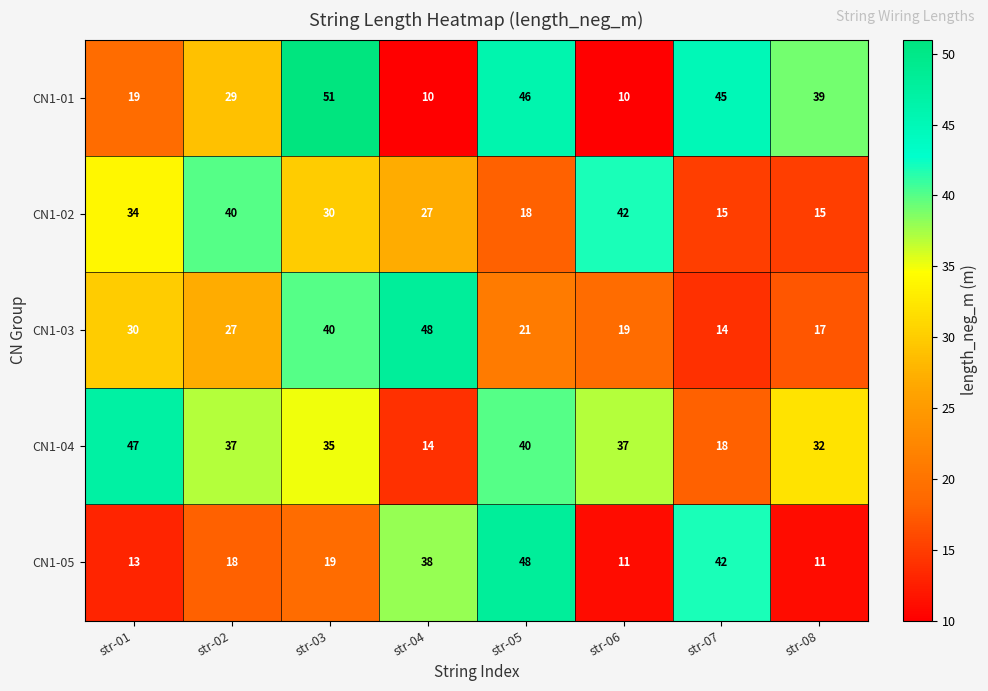

Which series changed the most between str-03 and str-04?

CN1-01